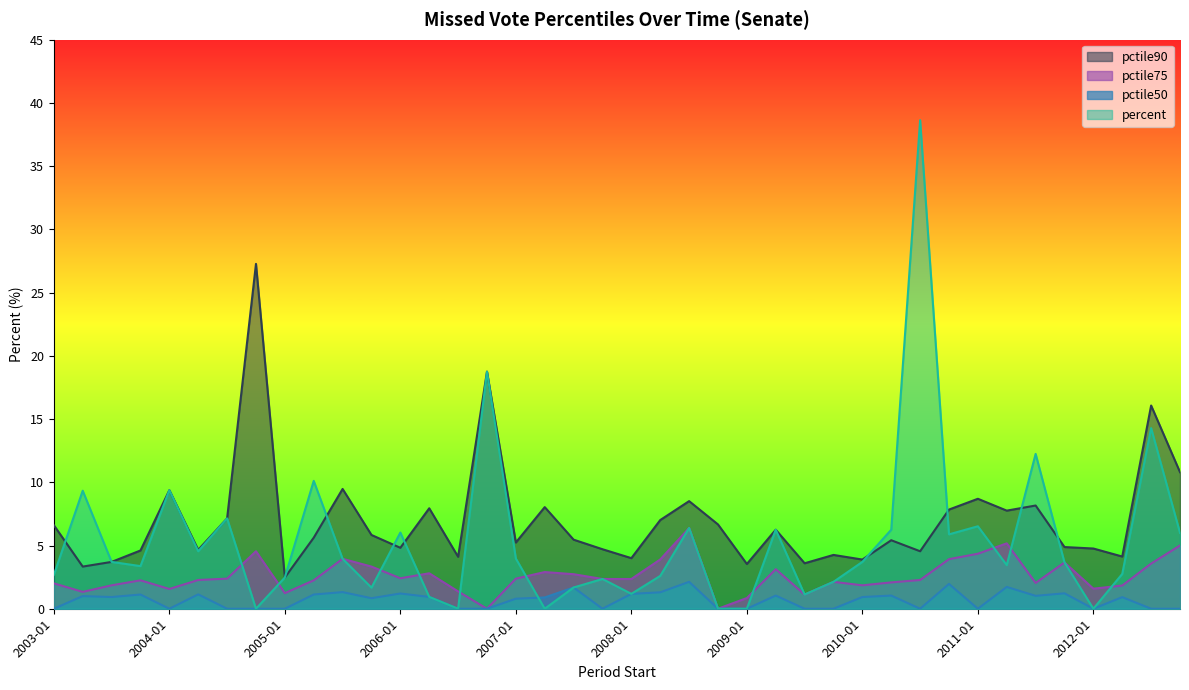

Where is percent nearest to the value 19?

2006-11-14